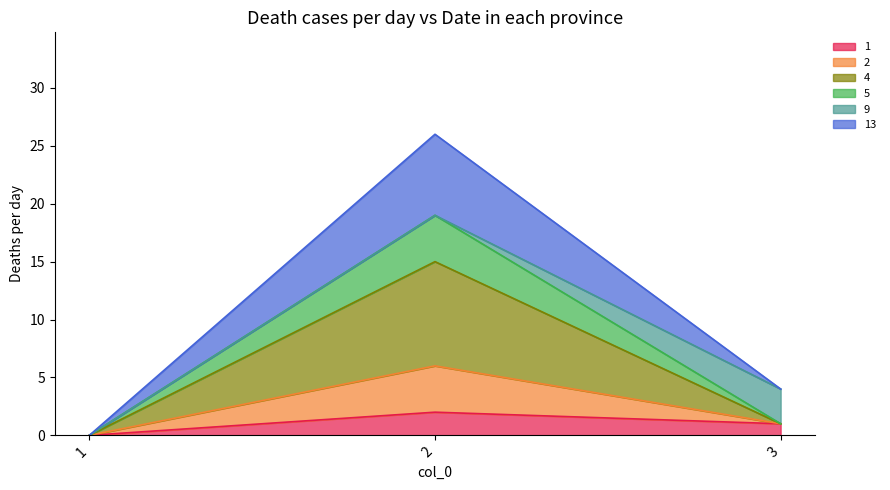

What is the sum of all 5 values?

30